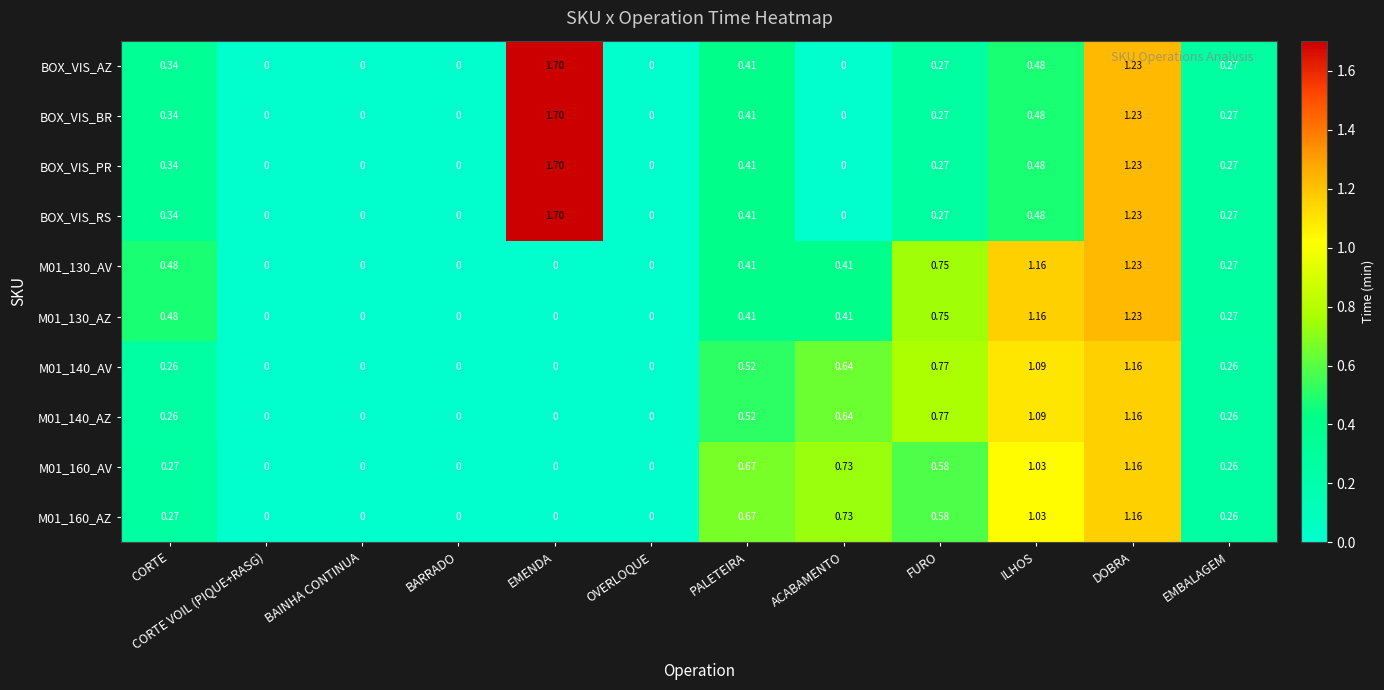

At which category is the sum across all series the highest?

DOBRA